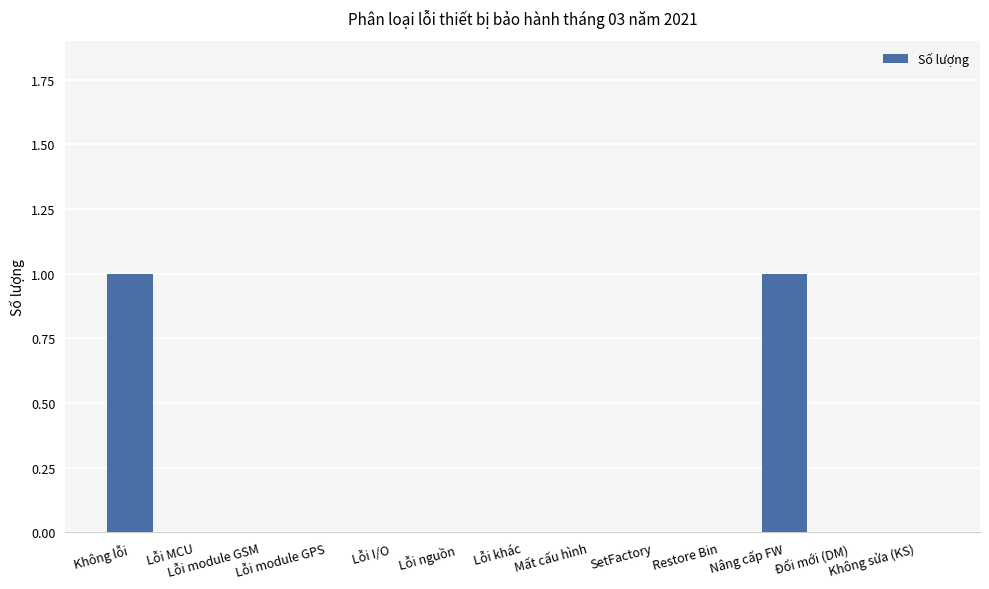

Between Không lỗi and Lỗi khác, which is larger?

Không lỗi